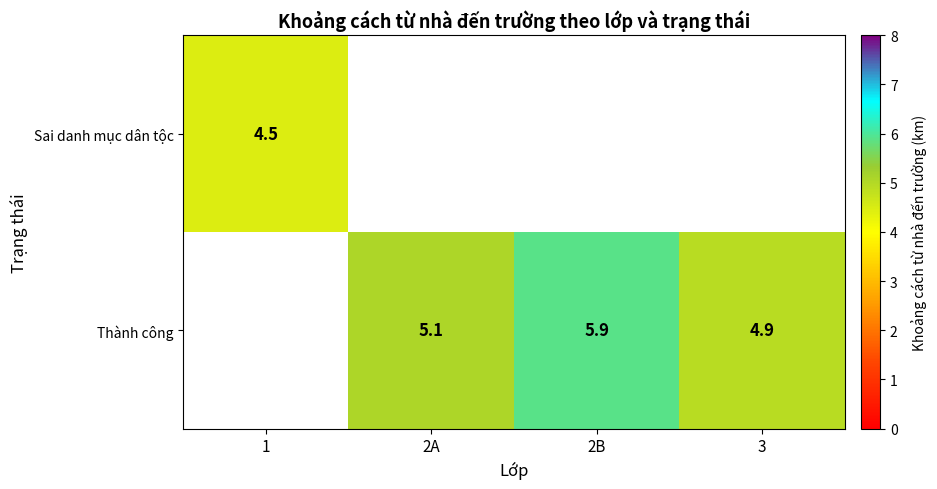

Which category has the highest value across all series?

2B